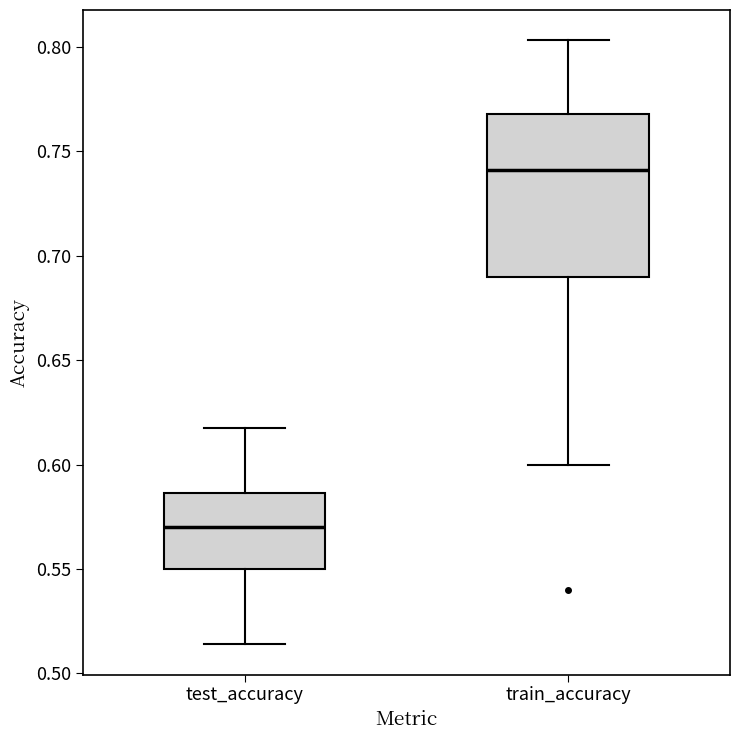

Which box has the lowest median line?

test_accuracy